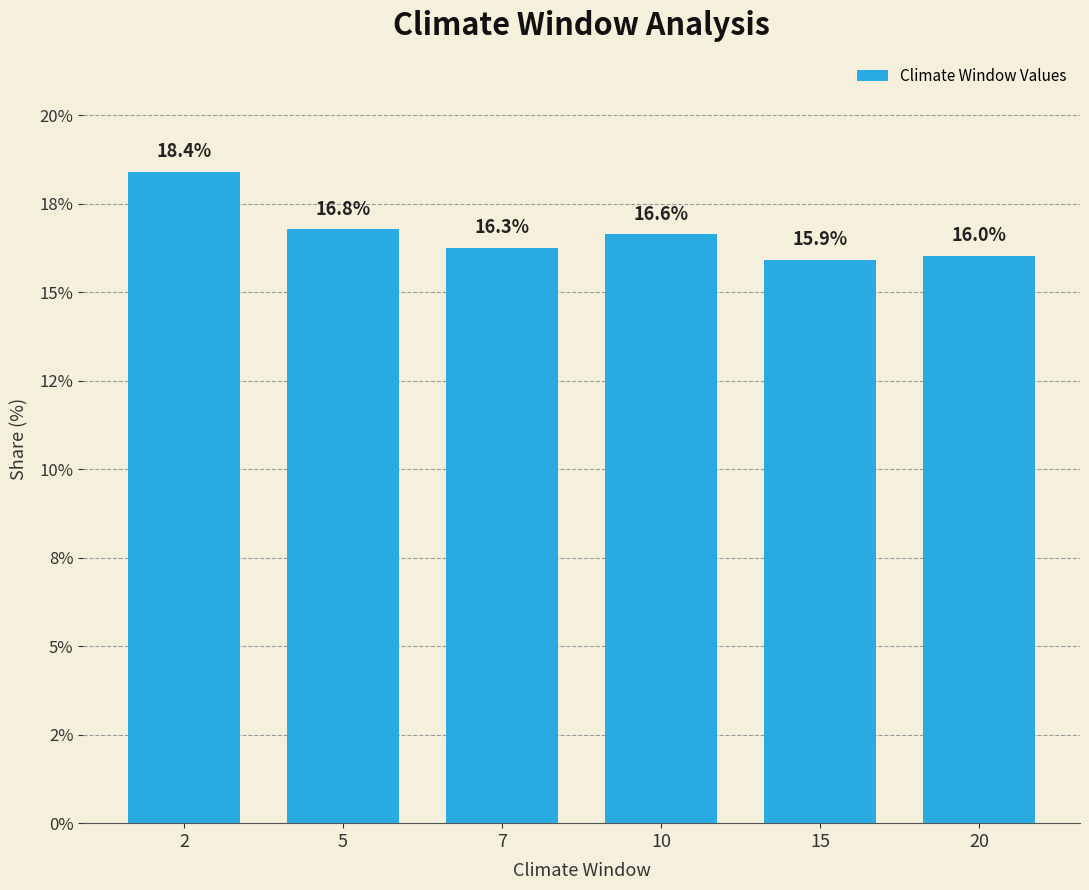

At which label is the value closest to 17?

5